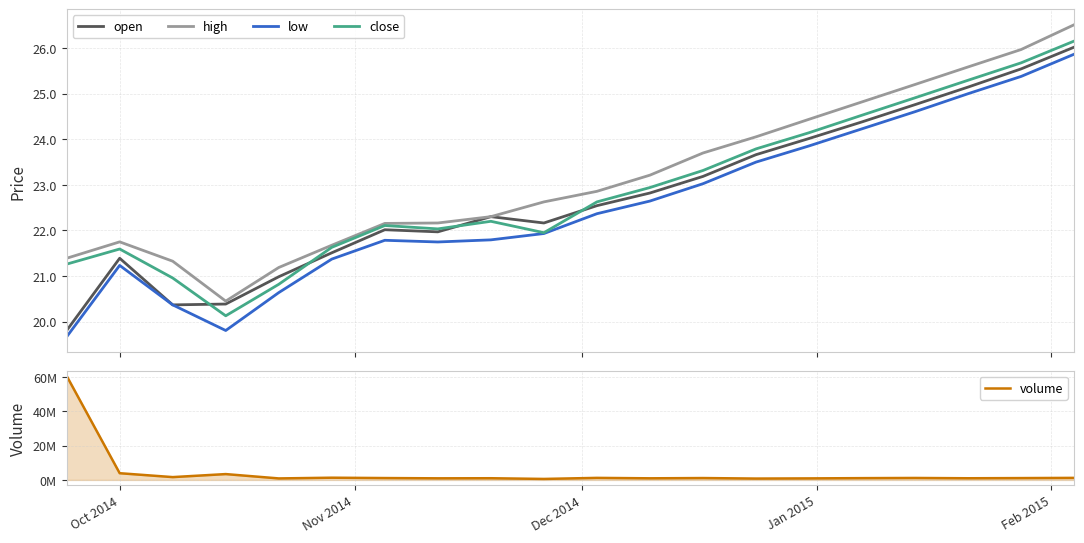

Count the number of data series in this chart.

5